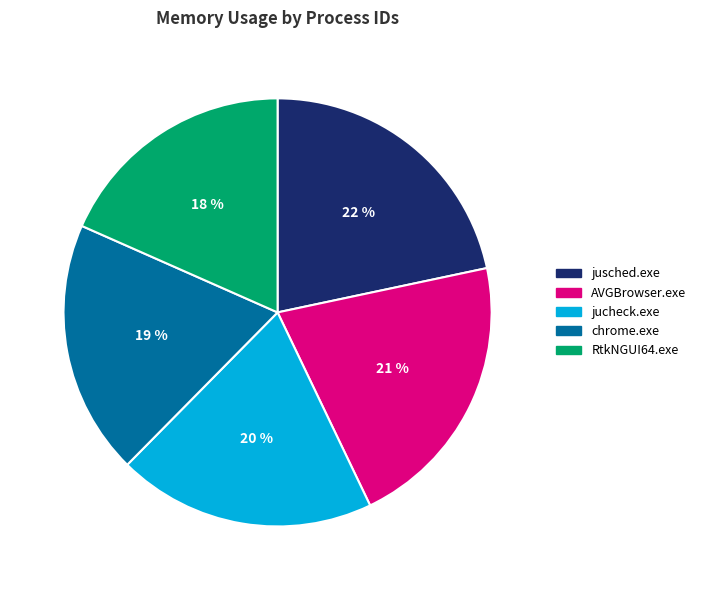

How many slices are in this pie chart?

5